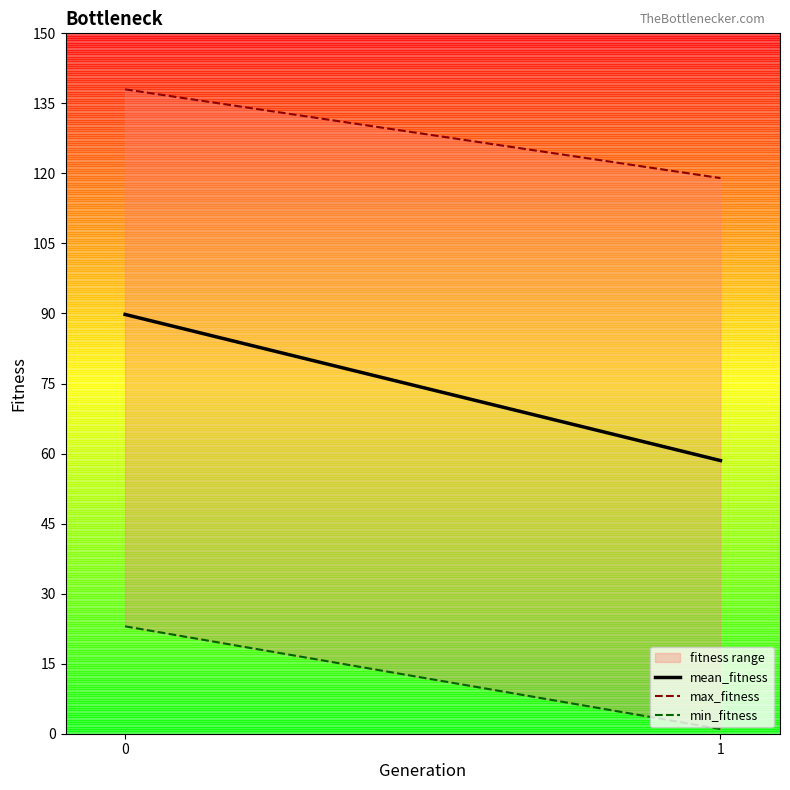

Reading left to right, what are all the values shown in this chart?

mean_fitness: 0=89.8	1=58.5
max_fitness: 0=138.0	1=119.0
min_fitness: 0=23.0	1=1.0